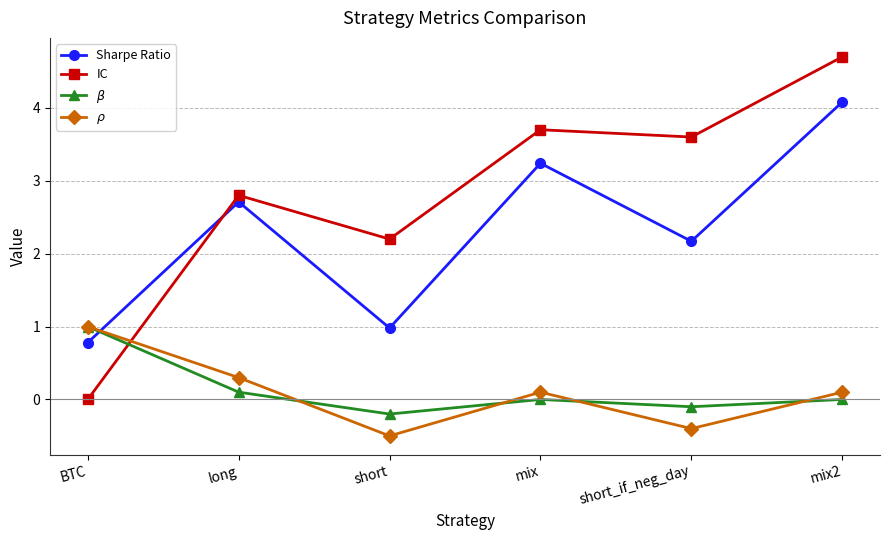

Reading left to right, extract all data points from this chart.

Sharpe Ratio: 0.8	2.7	1.0	3.2	2.2	4.1
IC: 0.0	2.8	2.2	3.7	3.6	4.7
$\beta$: 1.0	0.1	-0.2	0.0	-0.1	0.0
$\rho$: 1.0	0.3	-0.5	0.1	-0.4	0.1